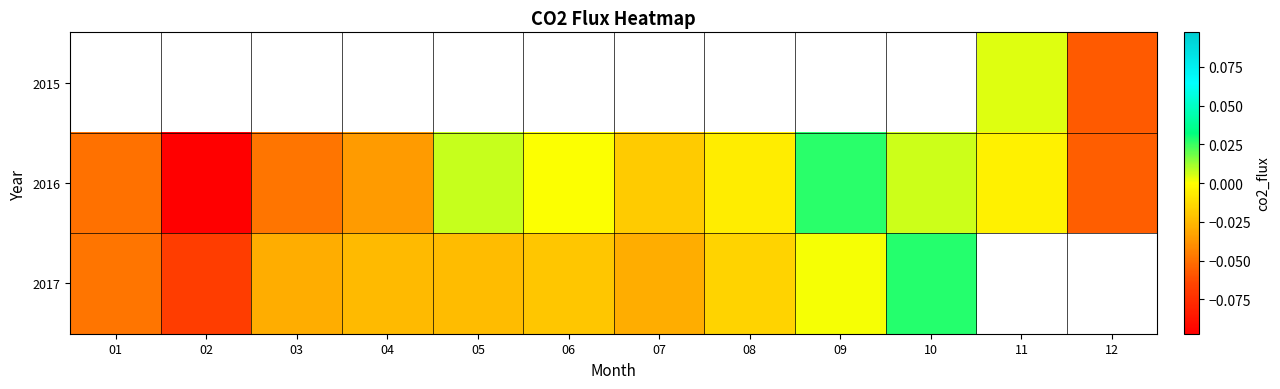

Where does the 2017 series first go above 0?

09